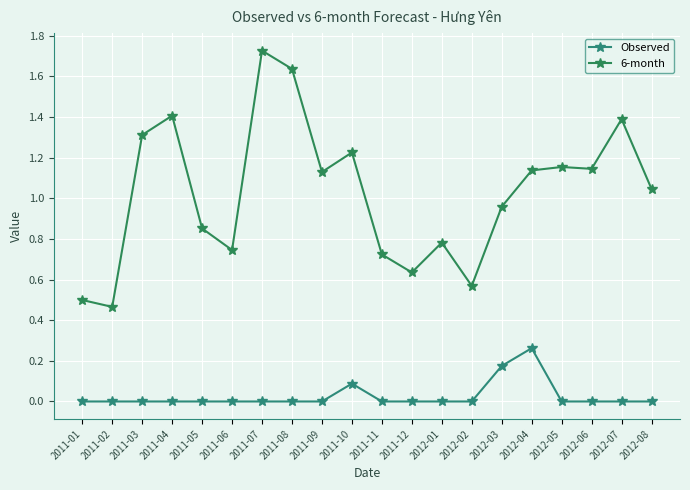

Reading left to right, list all the values displayed in this chart.

Observed: 0.0	0.0	0.0	0.0	0.0	0.0	0.0	0.0	0.0	0.1	0.0	0.0	0.0	0.0	0.2	0.3	0.0	0.0	0.0	0.0
6-month: 0.5	0.5	1.3	1.4	0.9	0.7	1.7	1.6	1.1	1.2	0.7	0.6	0.8	0.6	1.0	1.1	1.2	1.1	1.4	1.0